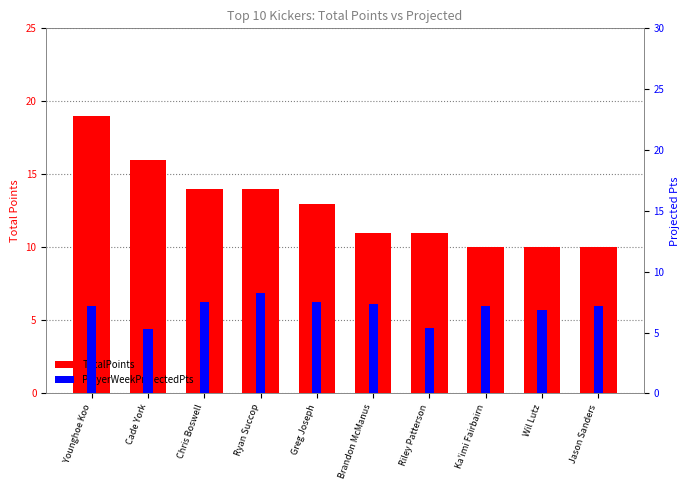

Which series has the largest range (max minus min)?

TotalPoints